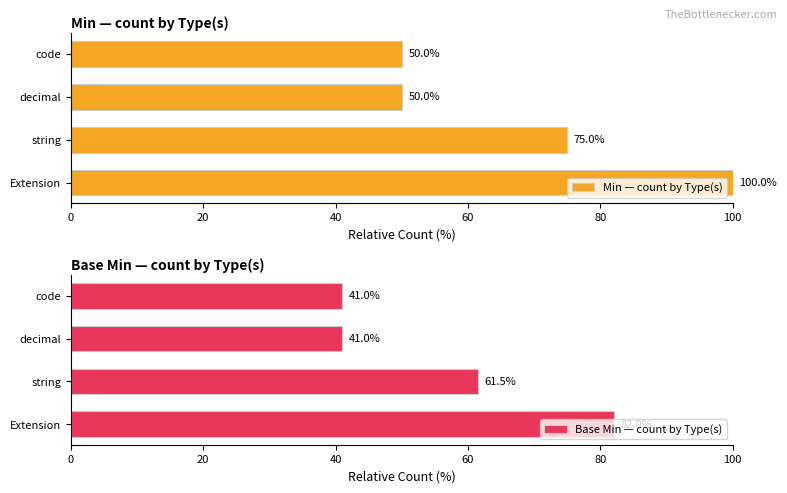

Reading right to left, extract all data points from this chart.

Min — count by Type(s): 50.0	50.0	75.0	100.0
Base Min — count by Type(s): 41.0	41.0	61.5	82.0